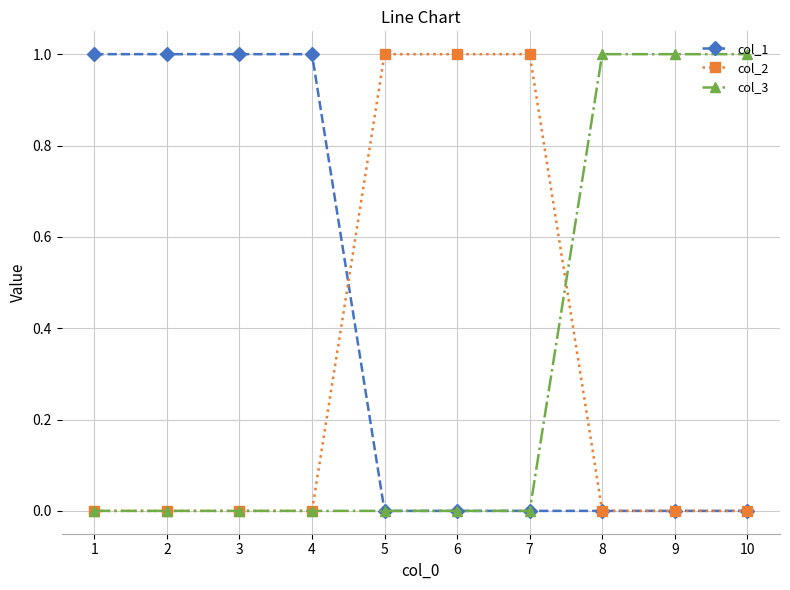

True or false: col_1 has a value of 1 at 3.

True